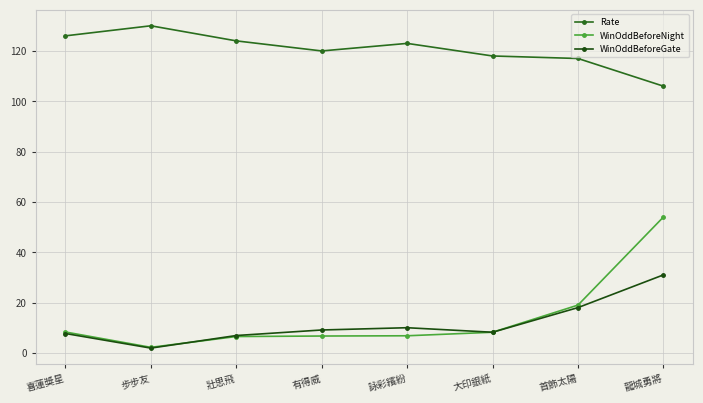

Which category has the lowest value across all series?

步步友